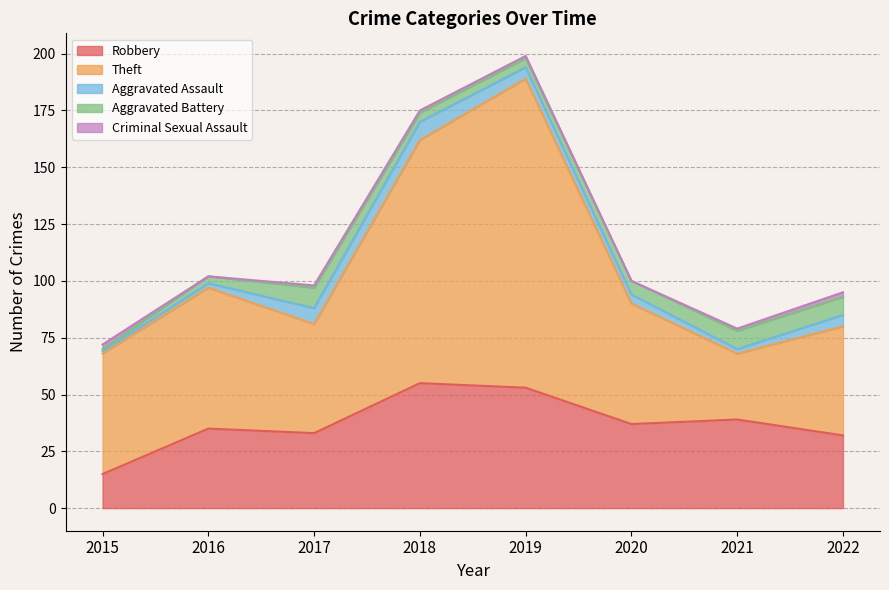

Reading left to right, list all the values displayed in this chart.

Robbery: 15	35	33	55	53	37	39	32
Theft: 53	62	48	107	136	53	29	48
Aggravated Assault: 1	2	7	8	5	4	2	5
Aggravated Battery: 1	3	9	4	4	6	8	8
Criminal Sexual Assault: 2	0	1	1	1	0	1	2